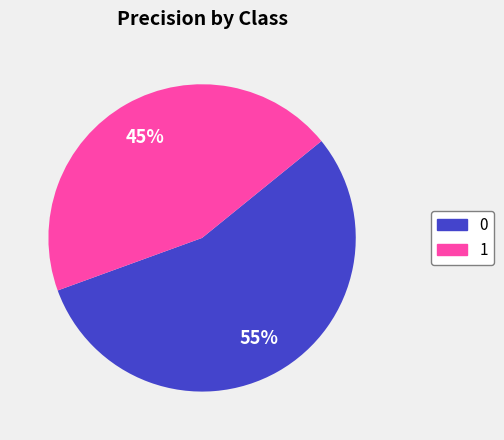

Which slice is the smallest?

1